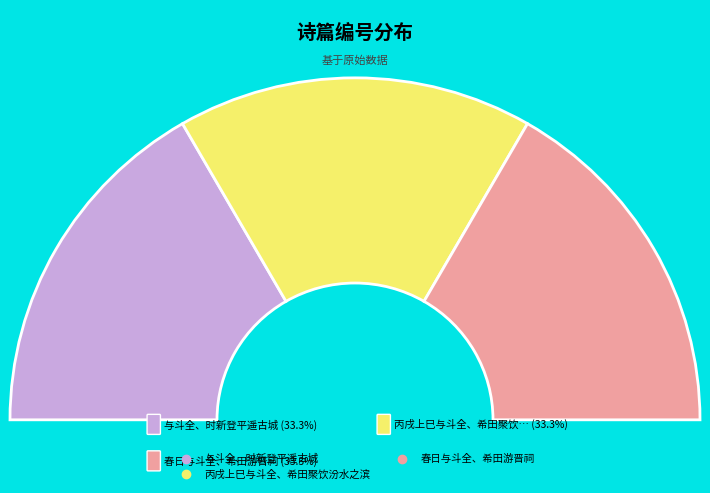

To the nearest percent, what percentage of the pie is 与斗全、时新登平遥古城?

33%